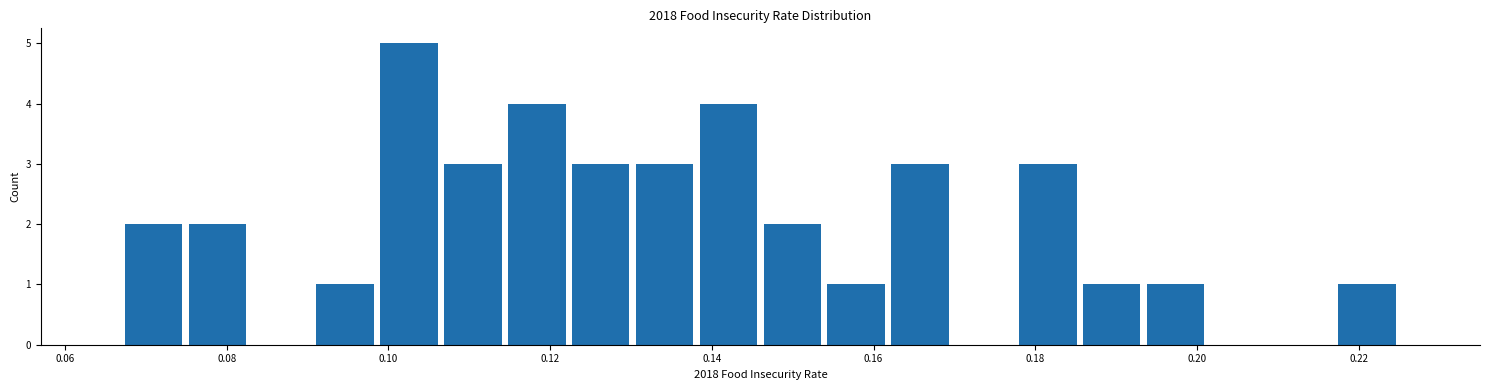

Read against the x-axis, roughly where is the centre of the tallest bar?

0.102